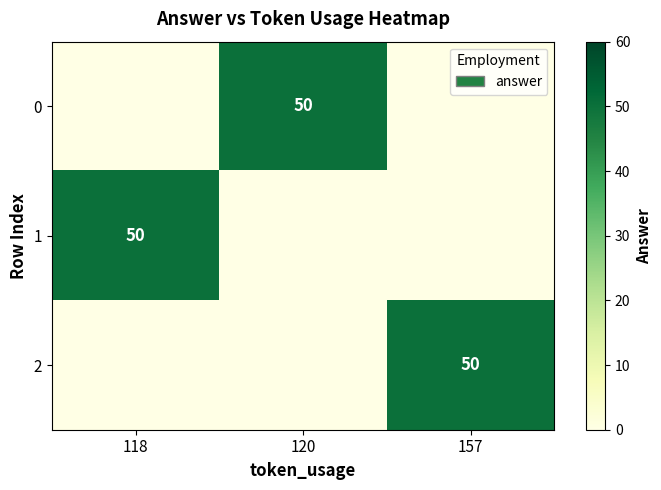

The 2 series shows 50 at 157. True or false?

True